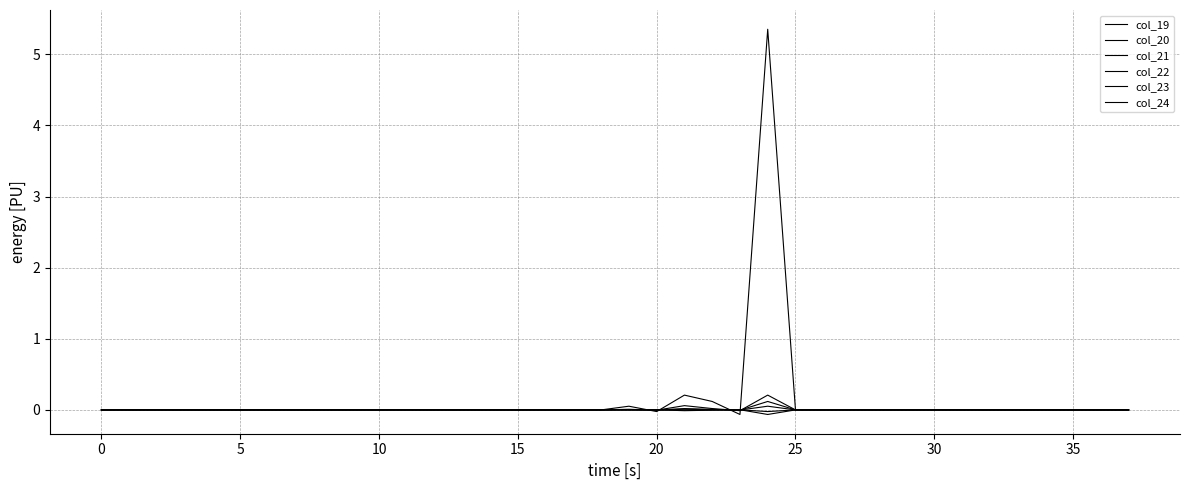

At which category does the chart reach its minimum across all series?

24